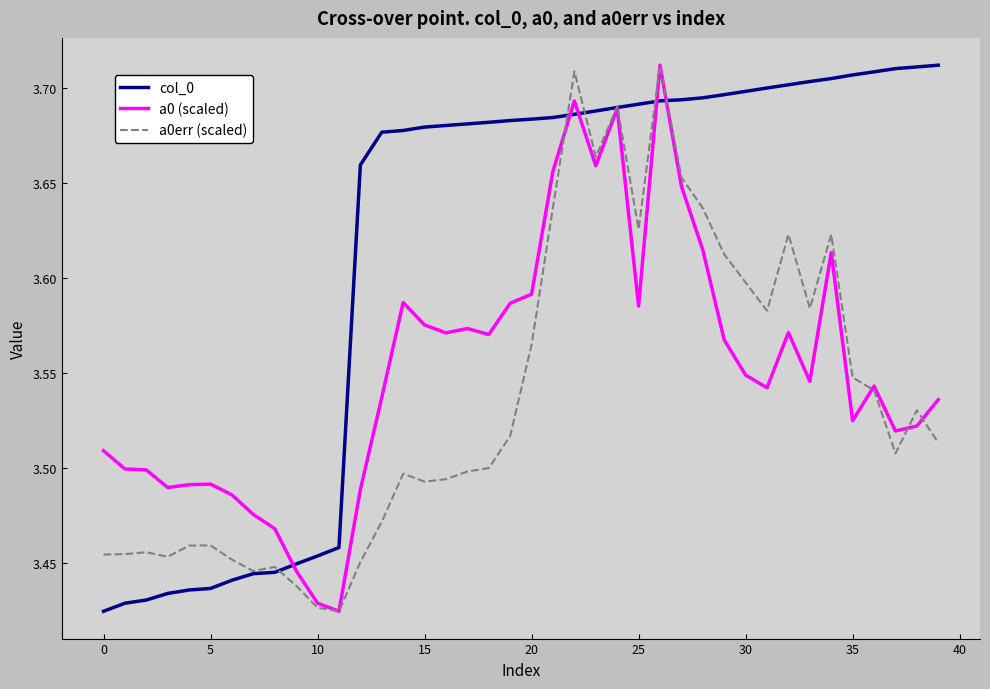

What are all the series names shown in the legend?

col_0, a0 (scaled), a0err (scaled)